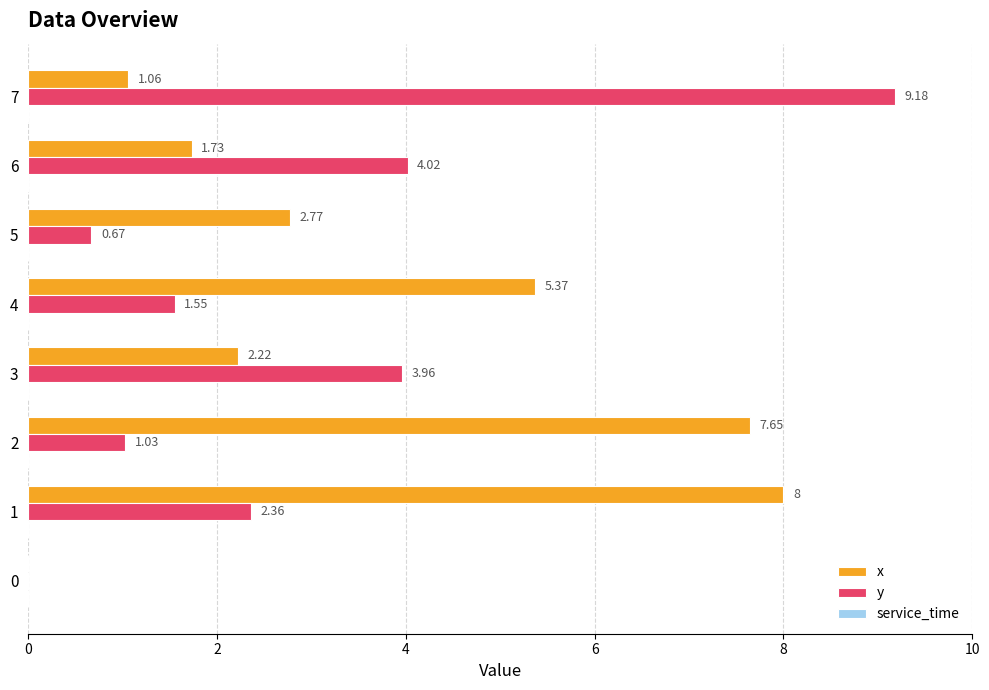

What is the sum of all x values?

28.8